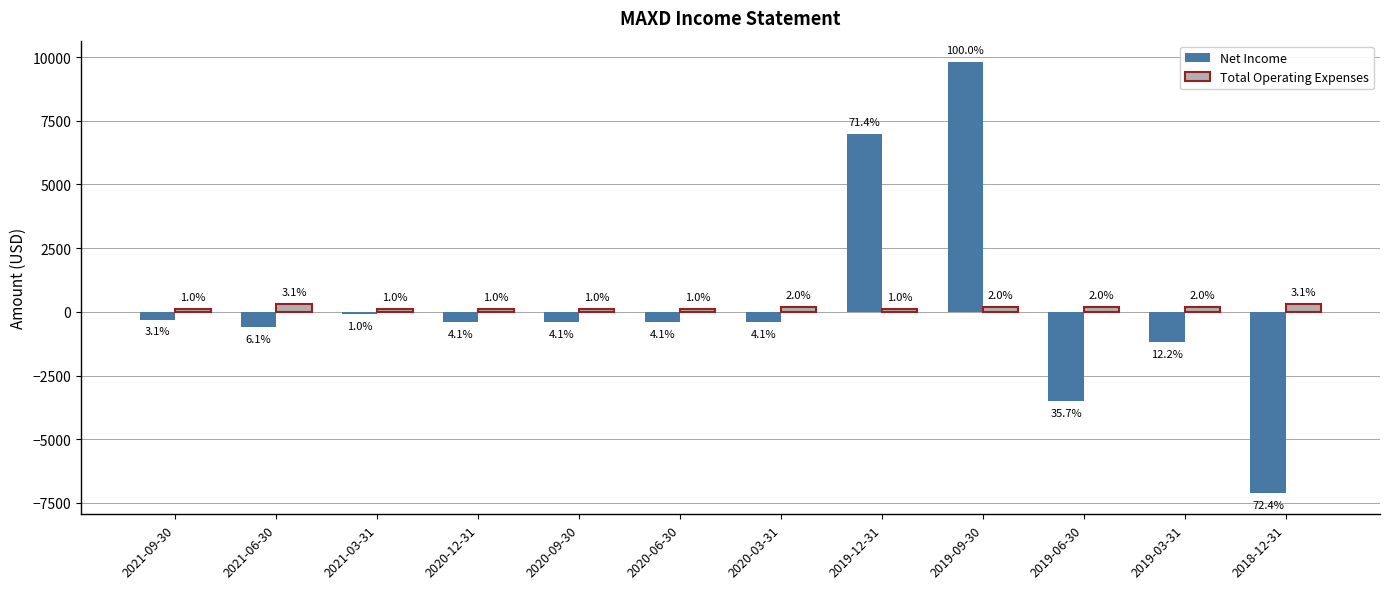

Between 2019-09-30 and 2019-03-31, which series saw the biggest shift?

Net Income